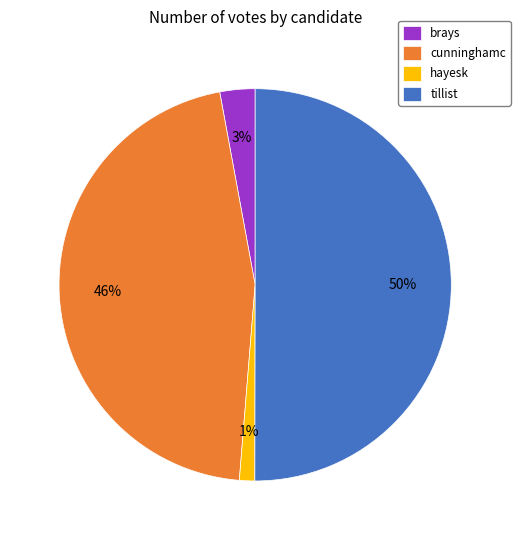

What is the ratio of the value at cunninghamc to the value at tillist?

0.9